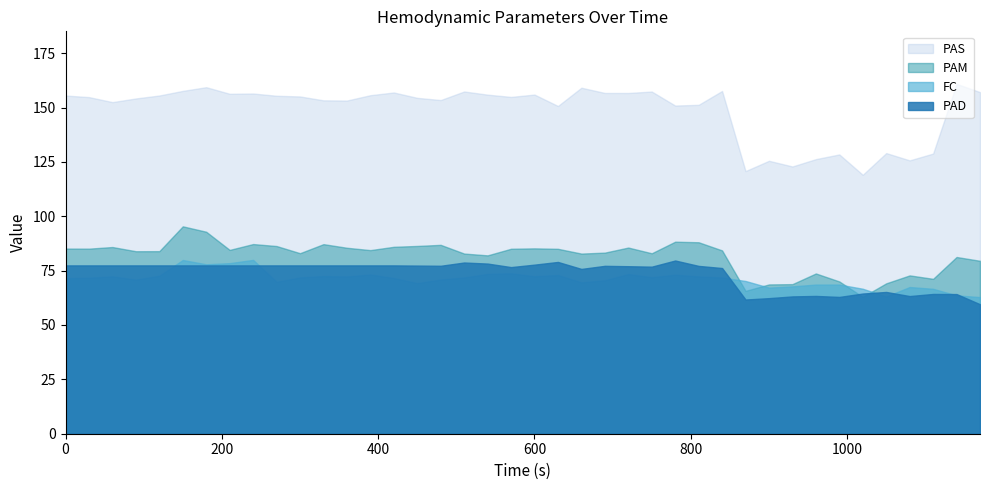

At 19, list the series in order from smallest to largest.

FC, PAD, PAM, PAS